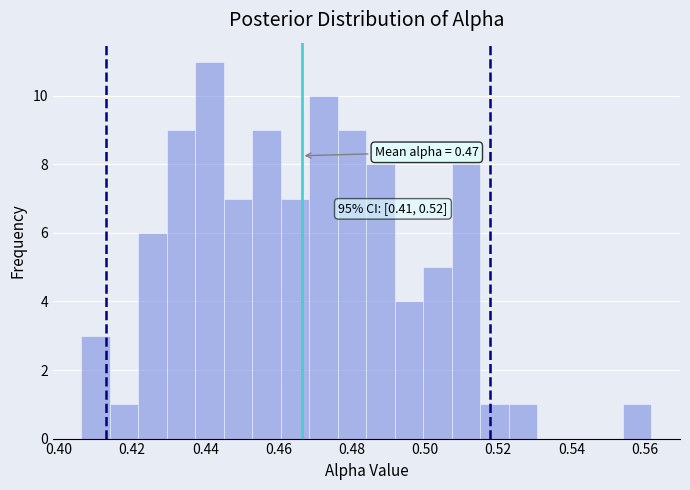

Read against the x-axis, roughly where is the centre of the tallest bar?

0.442